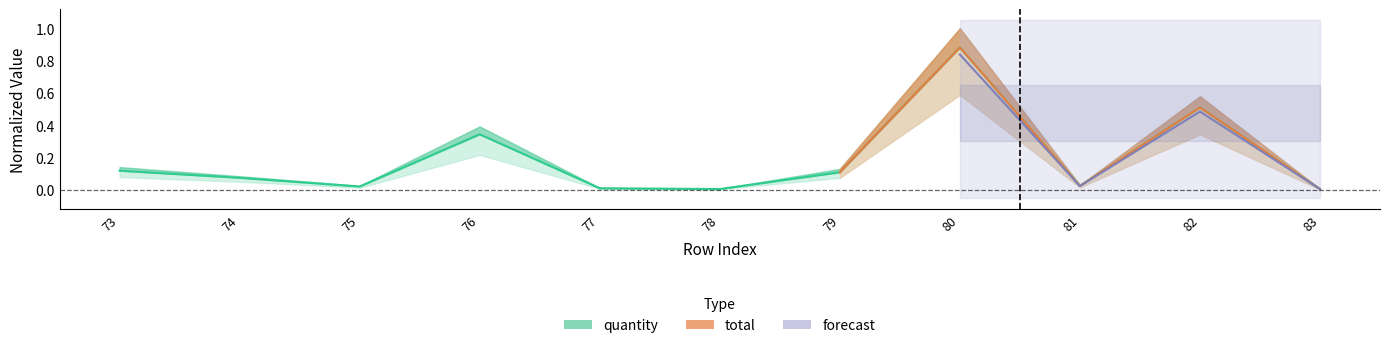

What is the value of the 1st point from the left?

0.1